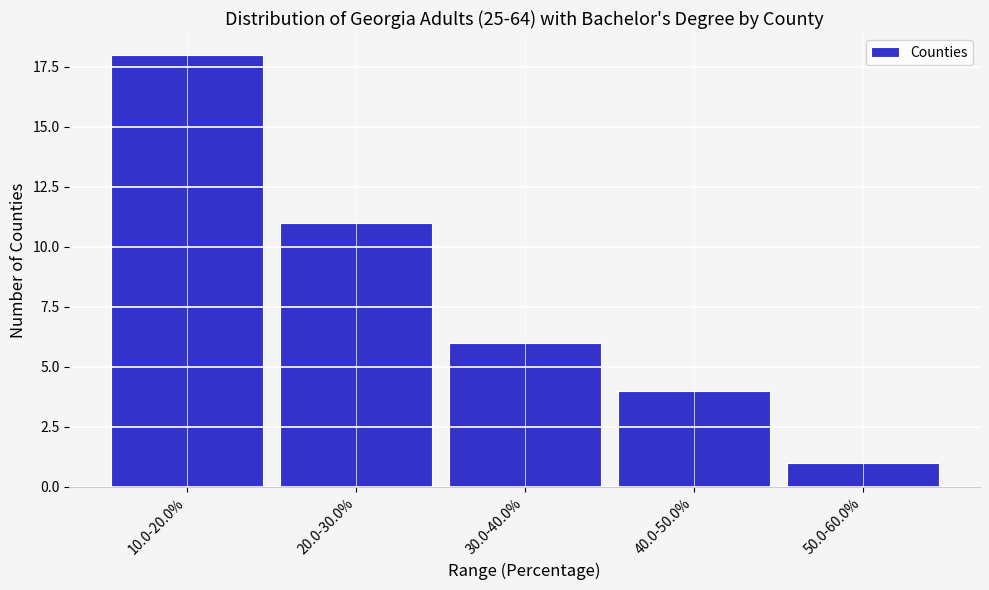

Reading left to right, what are all the values shown in this chart?

10.0-20.0%=18	20.0-30.0%=11	30.0-40.0%=6	40.0-50.0%=4	50.0-60.0%=1